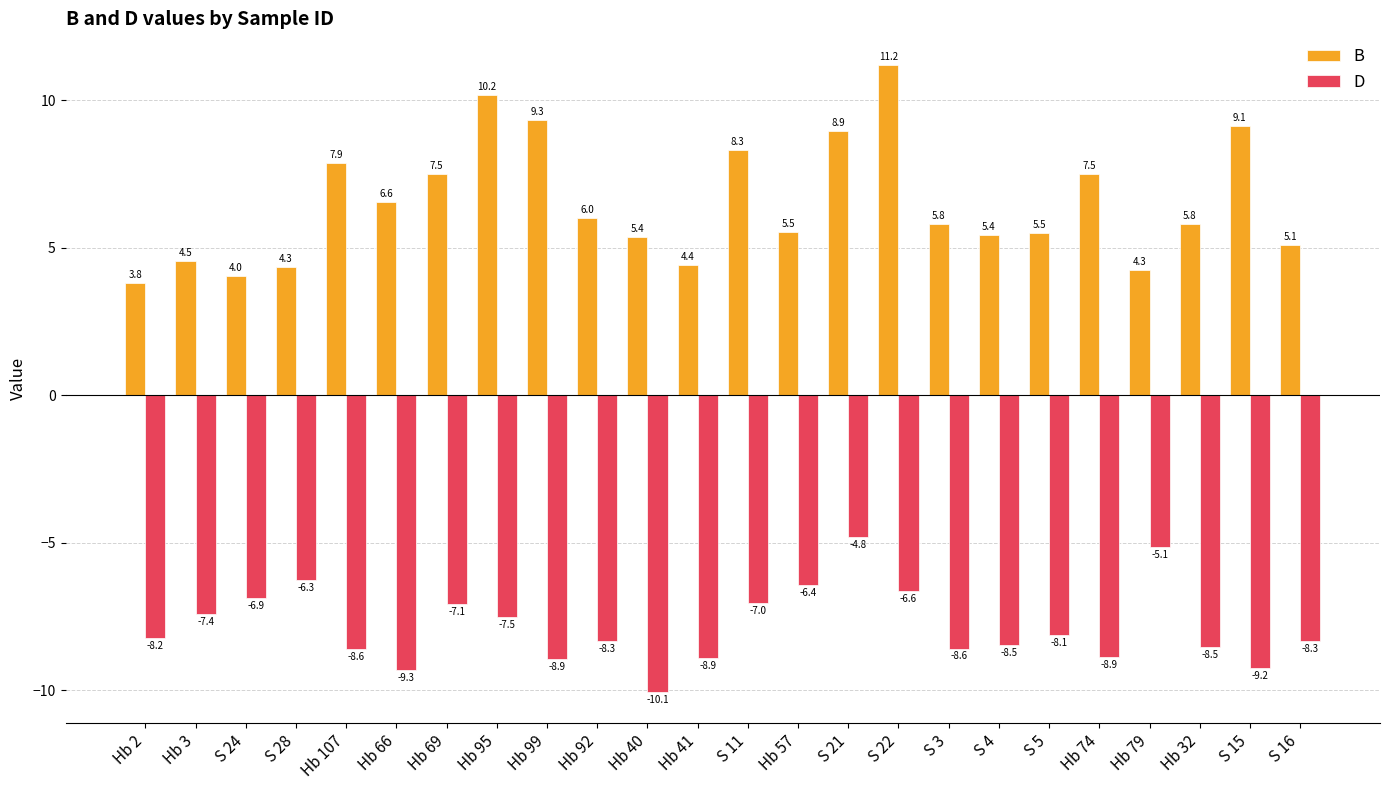

Count the number of data series in this chart.

2